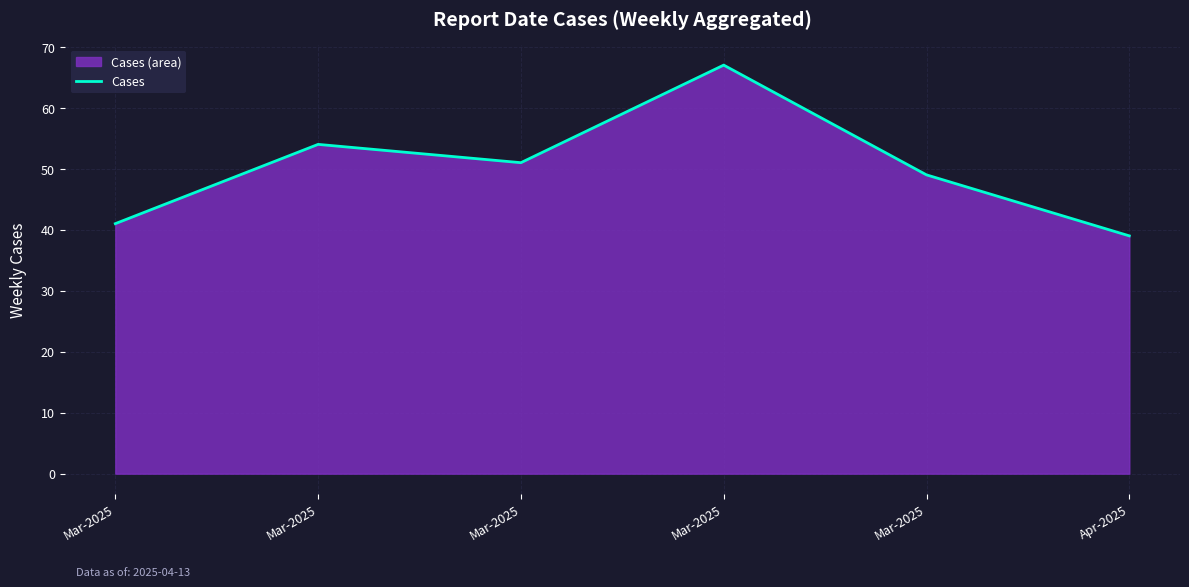

What is the change in value from Mar-2025 to Apr-2025?

-15